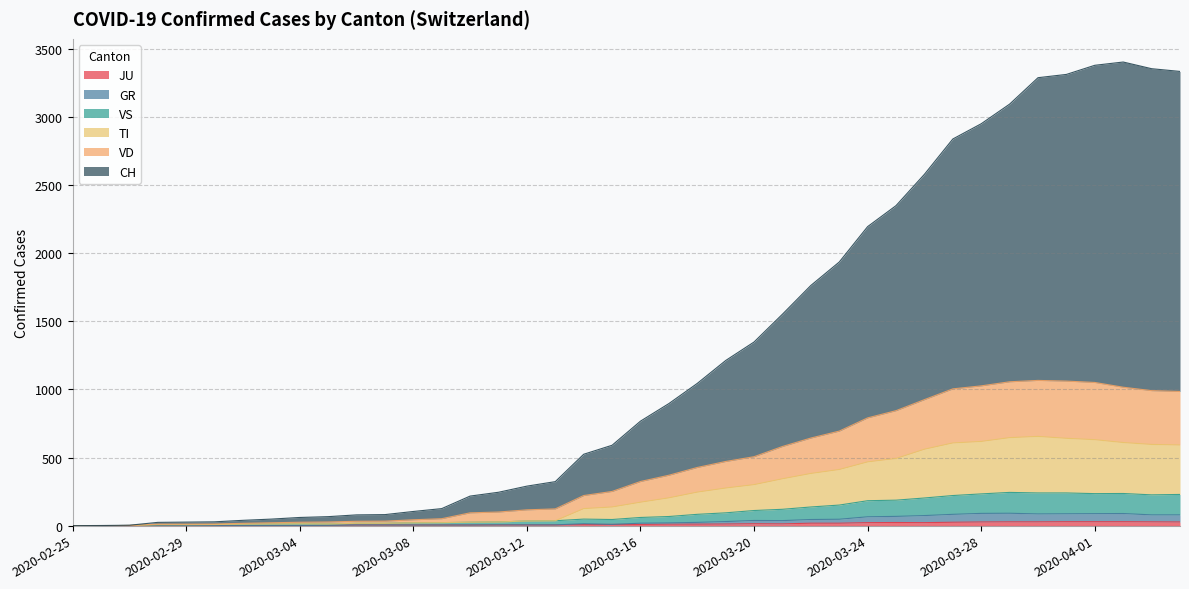

True or false: TI and VS cross at least once.

False